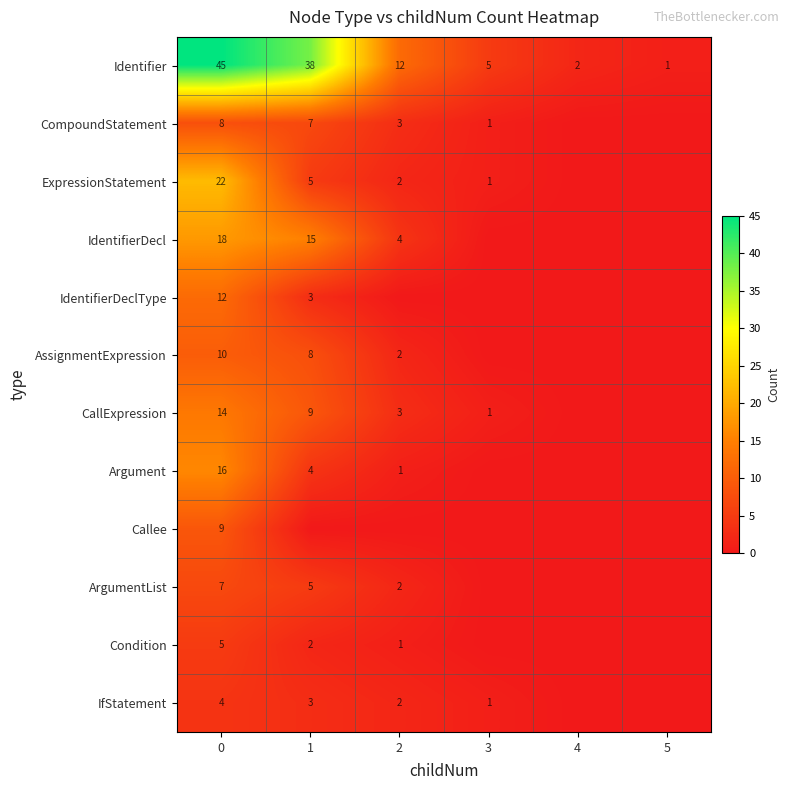

Where is ArgumentList nearest to the value 3?

2